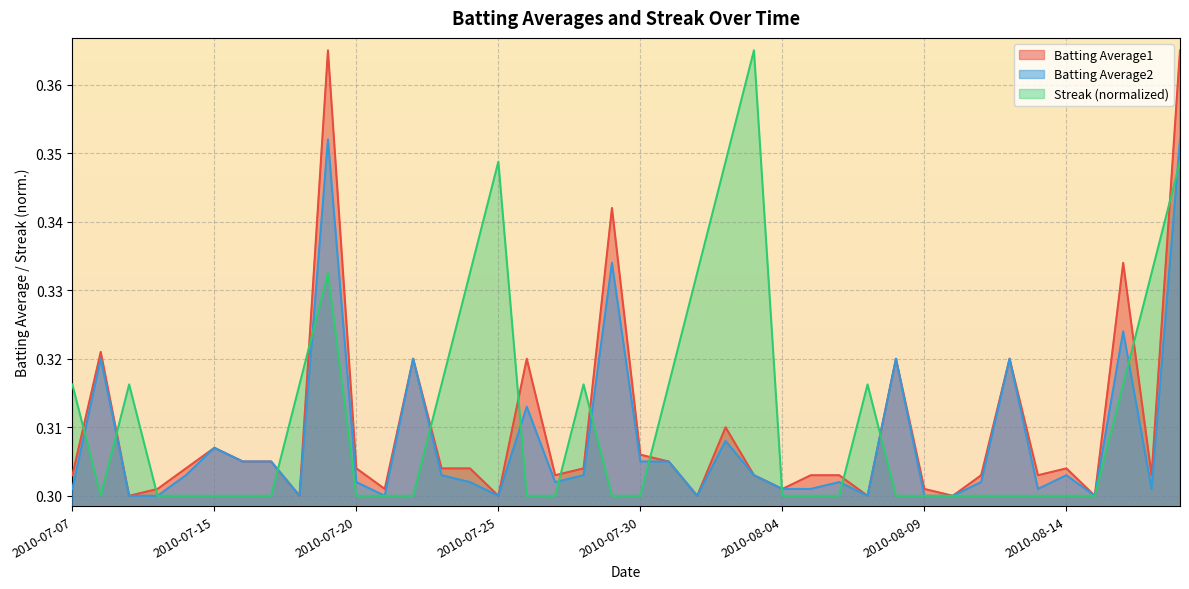

What is the label of the 28th point from the right?

2010-07-22